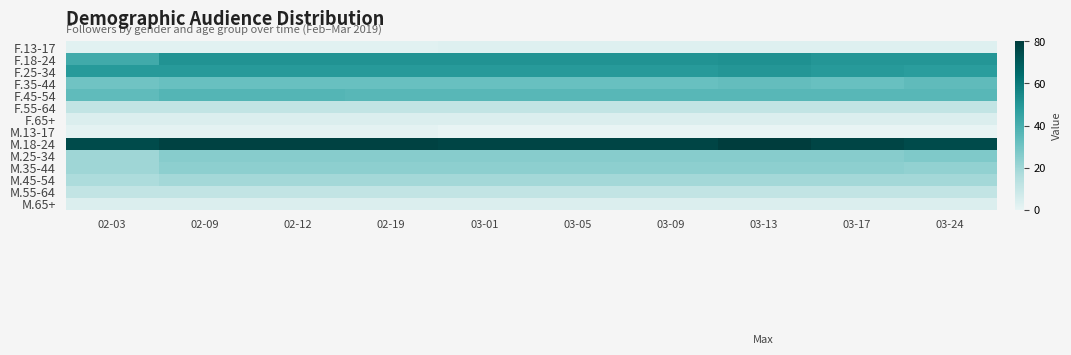

Reading left to right, list all the values displayed in this chart.

F.13-17: 02-03=2	02-09=2	02-12=2	02-19=2	03-01=3	03-05=3	03-09=3	03-13=3	03-17=3	03-24=3
F.18-24: 02-03=42	02-09=51	02-12=51	02-19=51	03-01=51	03-05=51	03-09=51	03-13=52	03-17=50	03-24=50
F.25-34: 02-03=49	02-09=49	02-12=49	02-19=49	03-01=49	03-05=49	03-09=49	03-13=50	03-17=49	03-24=48
F.35-44: 02-03=30	02-09=32	02-12=32	02-19=32	03-01=32	03-05=32	03-09=32	03-13=33	03-17=32	03-24=34
F.45-54: 02-03=34	02-09=37	02-12=37	02-19=36	03-01=36	03-05=36	03-09=36	03-13=36	03-17=36	03-24=36
F.55-64: 02-03=11	02-09=11	02-12=11	02-19=11	03-01=11	03-05=11	03-09=11	03-13=11	03-17=11	03-24=11
F.65+: 02-03=4	02-09=4	02-12=4	02-19=4	03-01=4	03-05=4	03-09=4	03-13=4	03-17=4	03-24=4
M.13-17: 02-03=1	02-09=1	02-12=1	02-19=1	03-01=0	03-05=0	03-09=0	03-13=0	03-17=0	03-24=0
M.18-24: 02-03=75	02-09=78	02-12=78	02-19=78	03-01=77	03-05=77	03-09=77	03-13=80	03-17=77	03-24=75
M.25-34: 02-03=20	02-09=25	02-12=25	02-19=25	03-01=25	03-05=25	03-09=25	03-13=25	03-17=25	03-24=27
M.35-44: 02-03=20	02-09=24	02-12=24	02-19=24	03-01=24	03-05=24	03-09=24	03-13=24	03-17=24	03-24=23
M.45-54: 02-03=17	02-09=19	02-12=19	02-19=19	03-01=19	03-05=19	03-09=19	03-13=19	03-17=19	03-24=19
M.55-64: 02-03=11	02-09=11	02-12=11	02-19=11	03-01=11	03-05=11	03-09=11	03-13=11	03-17=11	03-24=11
M.65+: 02-03=4	02-09=4	02-12=4	02-19=4	03-01=4	03-05=4	03-09=4	03-13=4	03-17=4	03-24=4